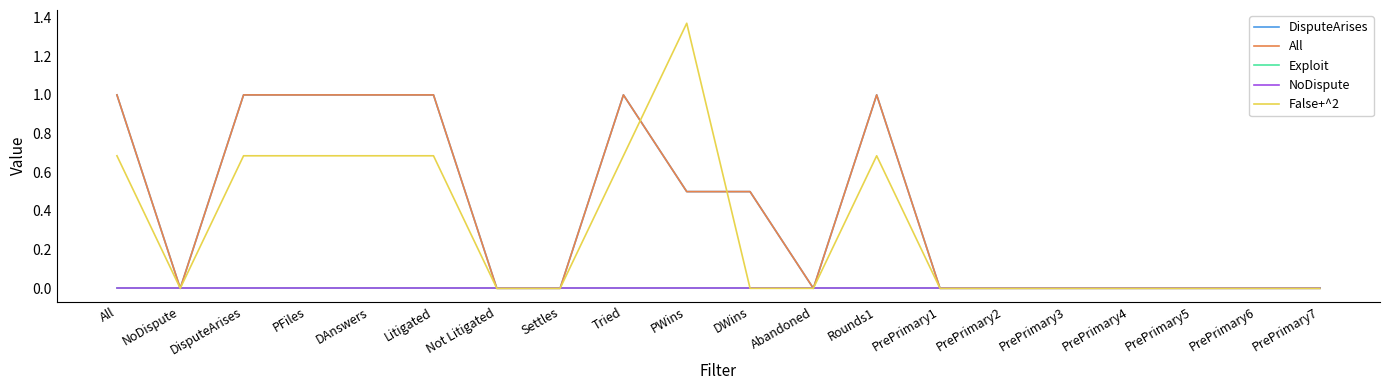

What is the average value of the False+^2 series?

0.3